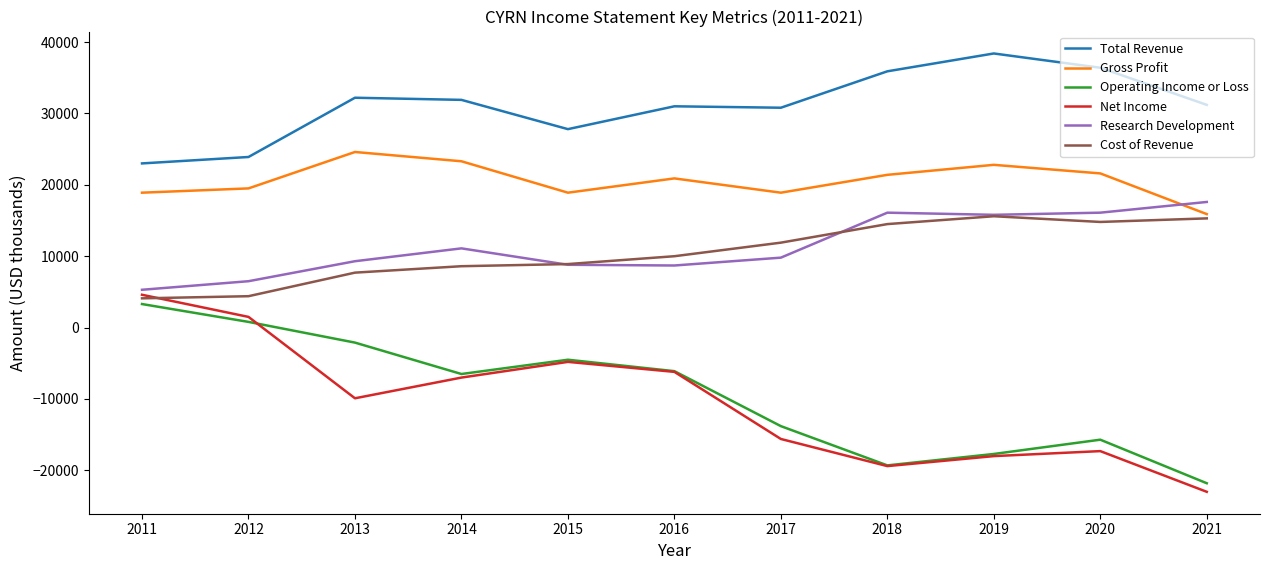

How many values in the Total Revenue series are below 31200?

5